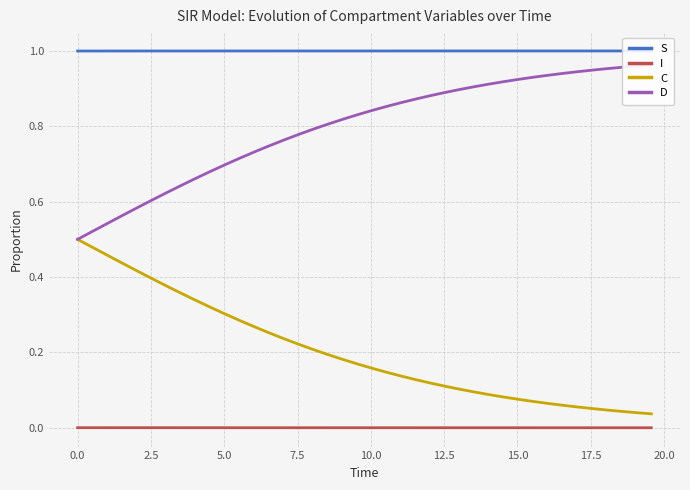

True or false: I and C cross at least once.

False